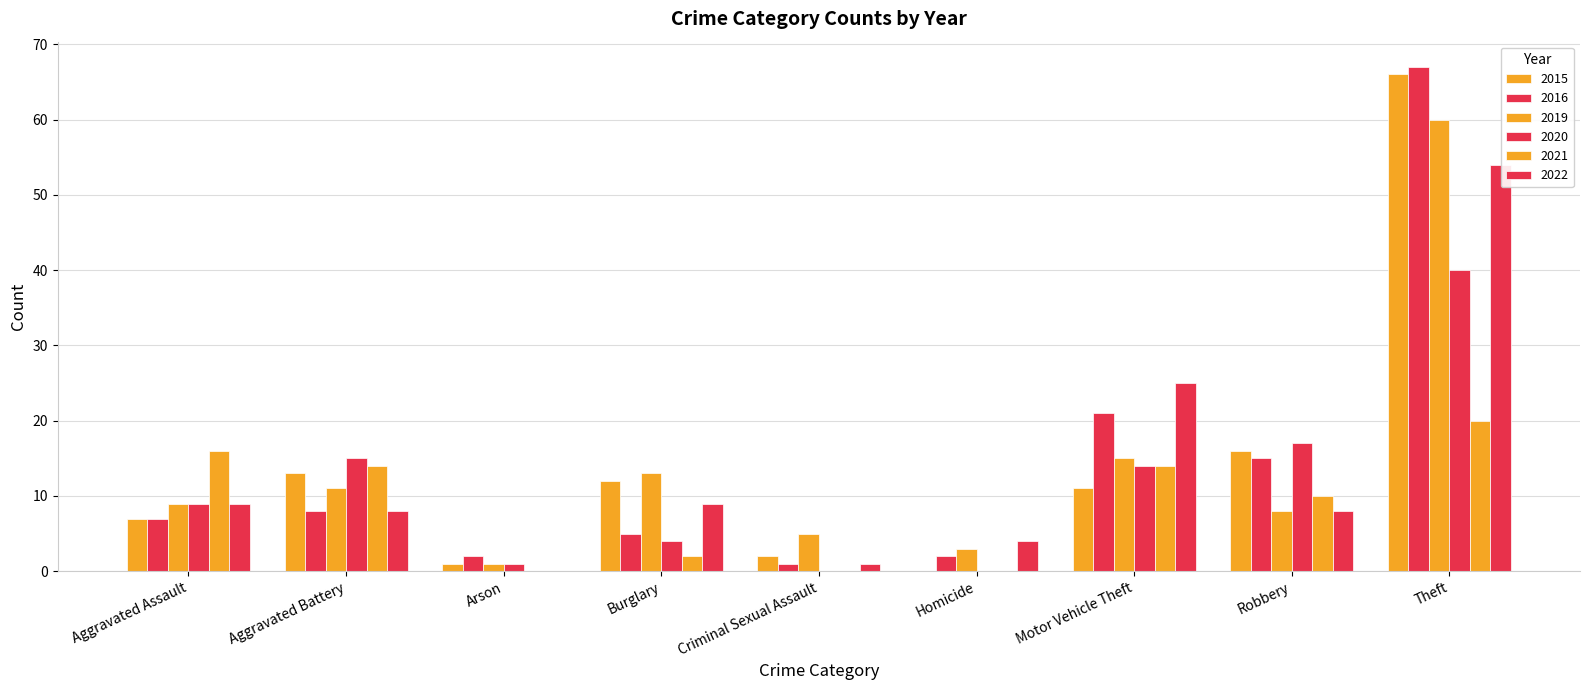

Where does the 2020 series first go above 9?

Aggravated Battery